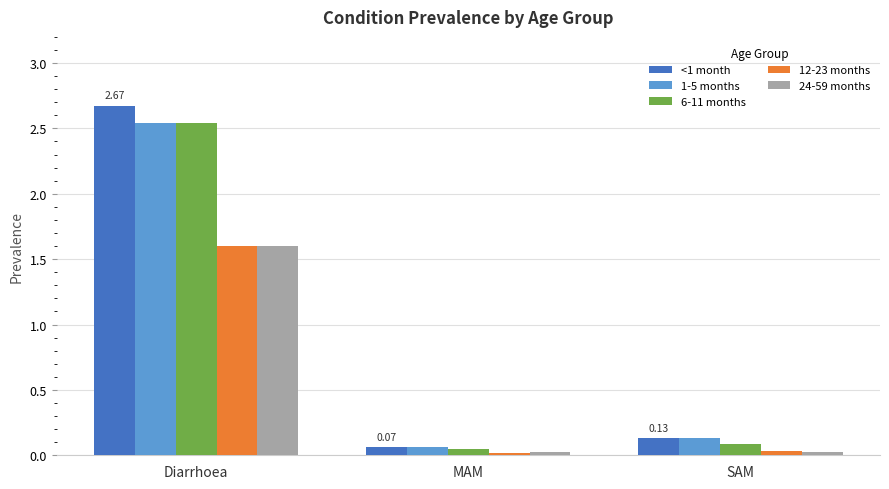

How many series are shown in this chart?

5